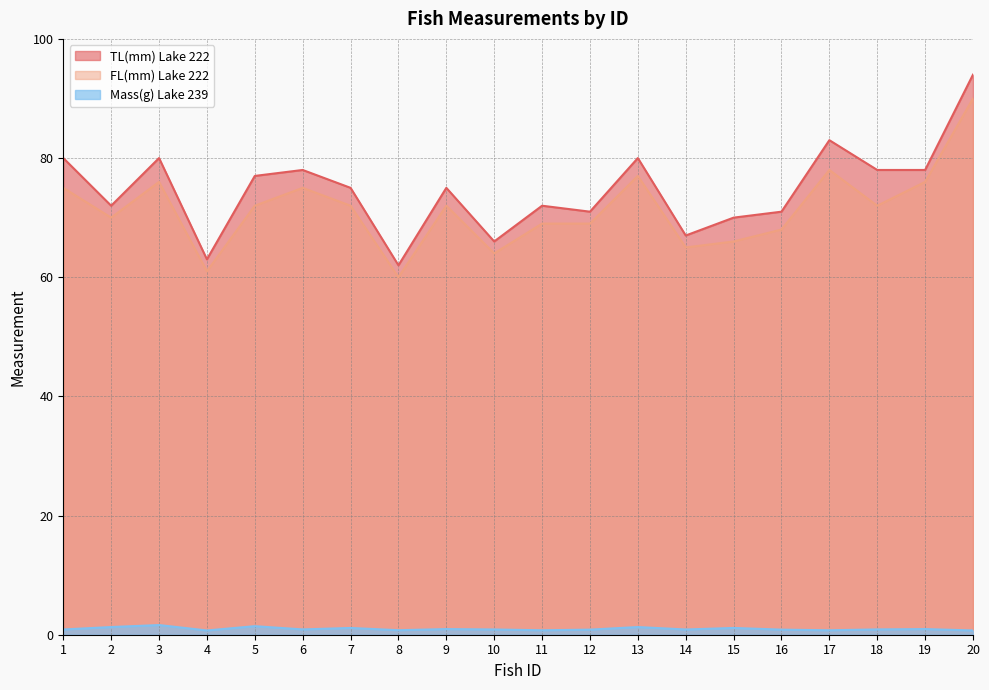

True or false: Mass(g) Lake 239 and FL(mm) Lake 222 cross at least once.

False